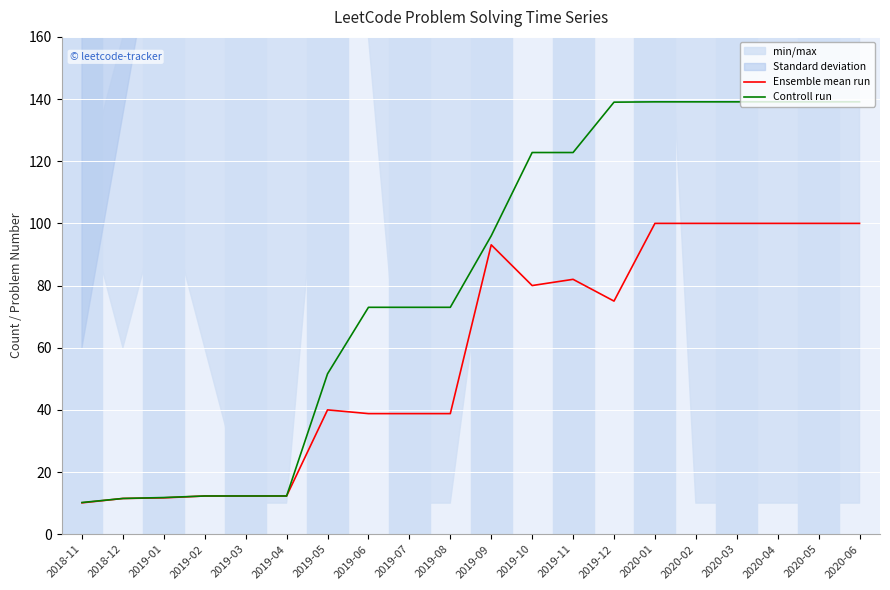

Is the value of Ensemble mean run at 2019-11 greater than the value of Controll run at 2019-10?

No